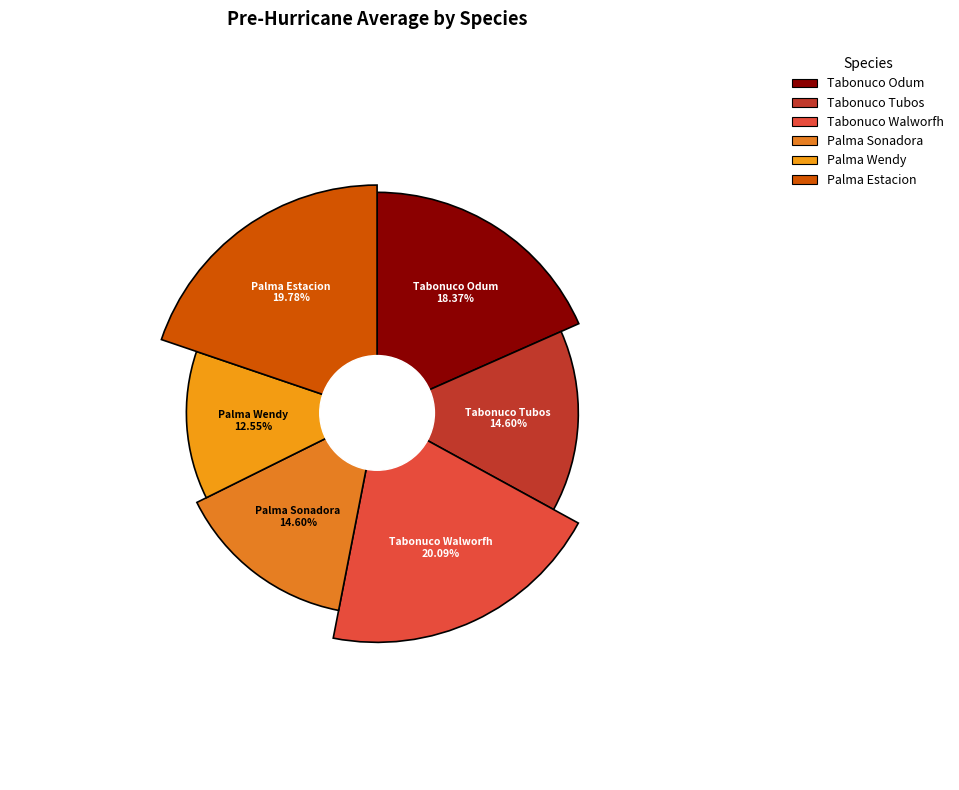

To the nearest percent, what is the combined percentage of Palma Estacion and Palma Sonadora?

34%